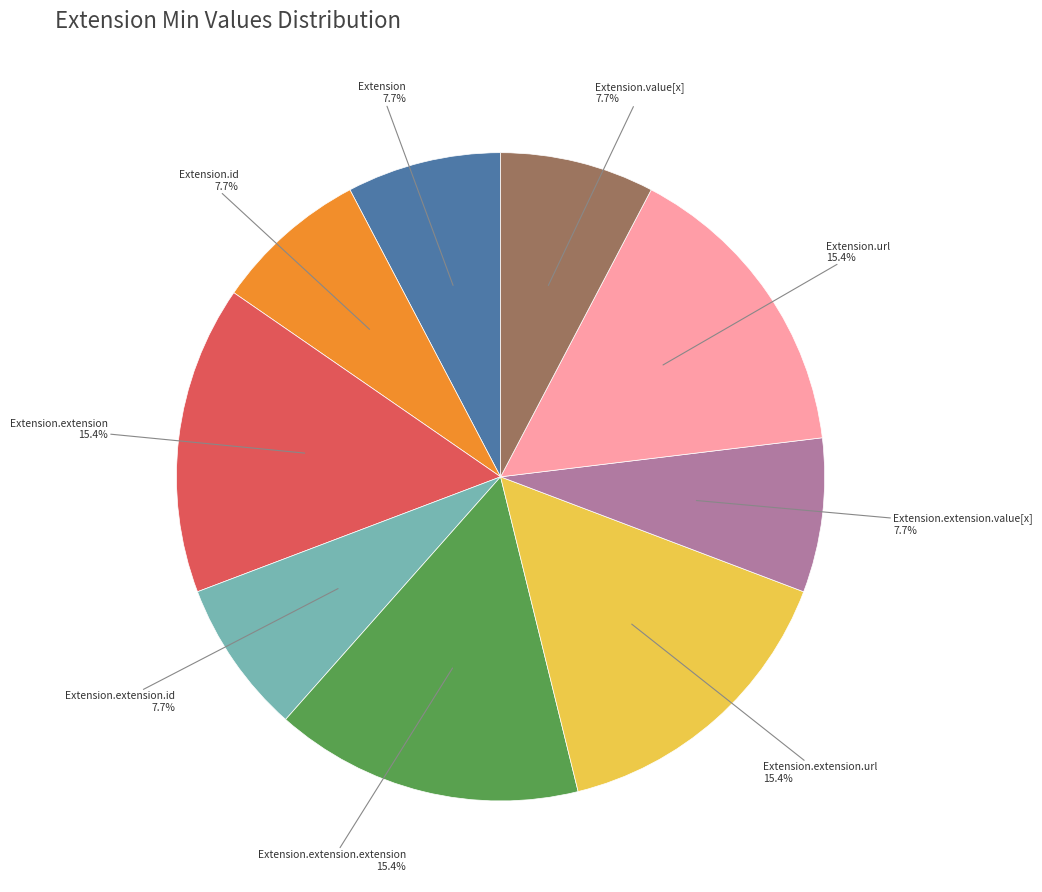

Count the number of slices in the pie.

9